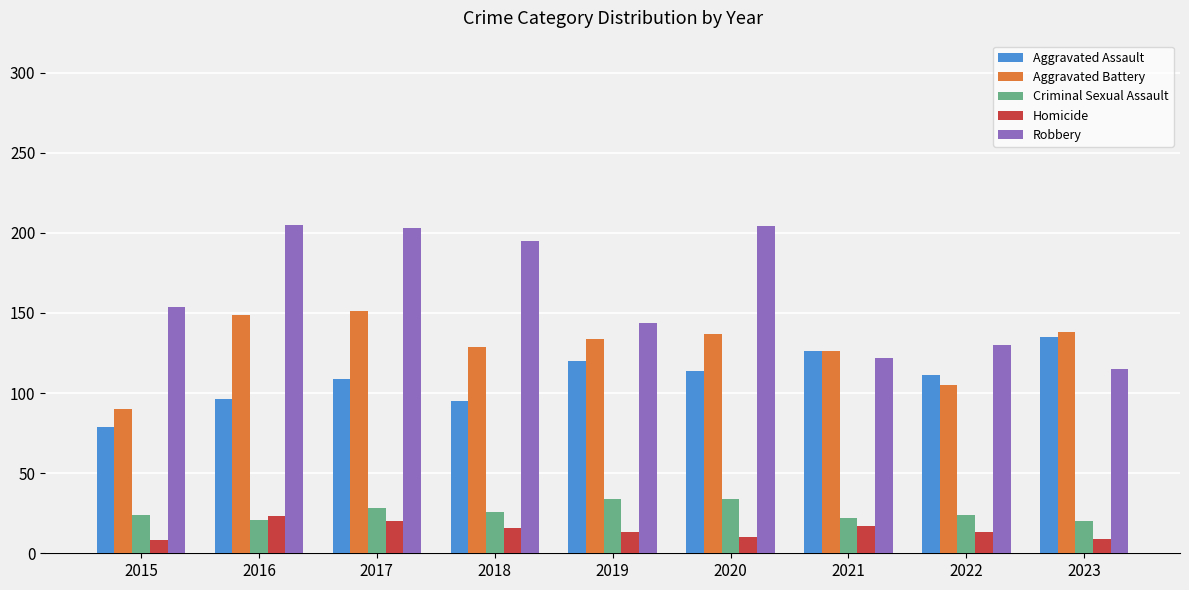

True or false: Homicide has a value of 13 at 2019.

True